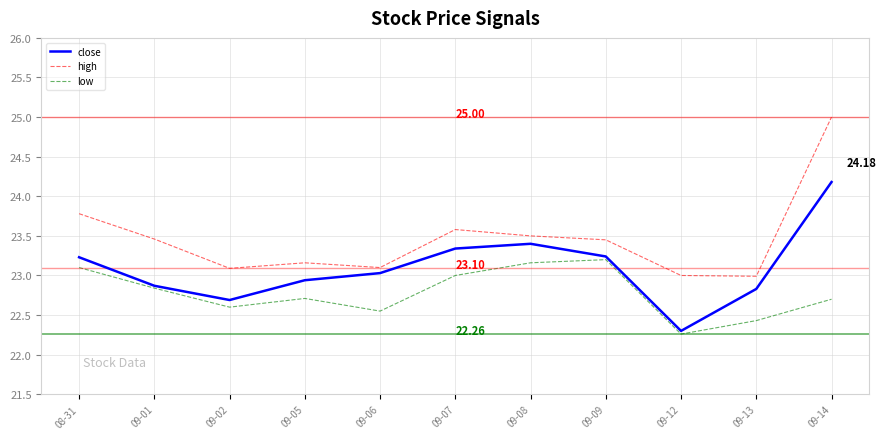

What is the greatest value displayed?

25.0